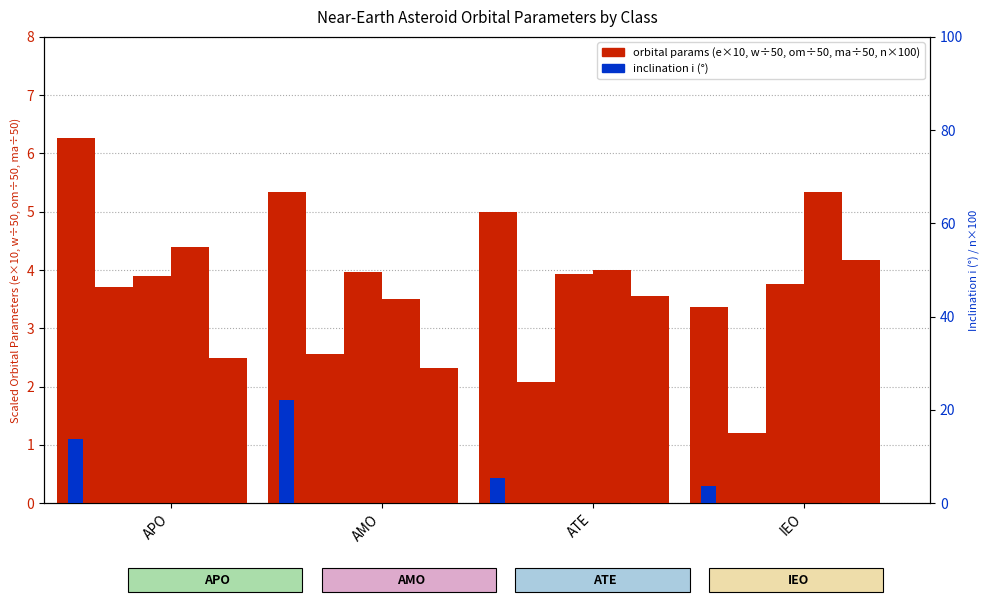

Reading left to right, transcribe all the data shown in this chart.

eccentricity (×10): 6.3	5.3	5.0	3.4
w (÷50): 3.7	2.6	2.1	1.2
om (÷50): 3.9	4.0	3.9	3.8
ma (÷50): 4.4	3.5	4.0	5.3
inclination (i): 13.8	22.1	5.4	3.8
n (×100): 31.2	28.9	44.5	52.1